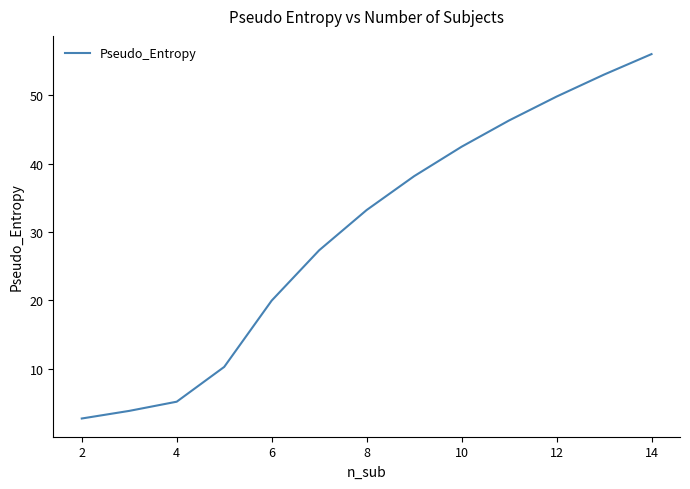

How many lines are shown in the chart?

1